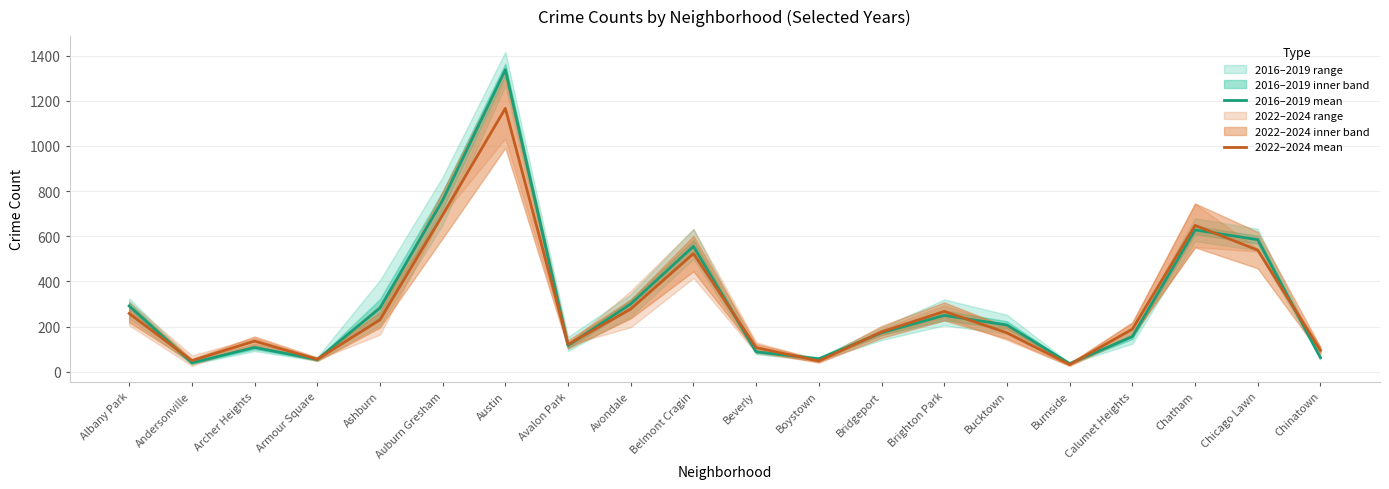

List the labels in order of 2016–2019 mean value, smallest first.

Burnside, Andersonville, Armour Square, Boystown, Chinatown, Beverly, Archer Heights, Avalon Park, Calumet Heights, Bridgeport, Bucktown, Brighton Park, Ashburn, Albany Park, Avondale, Belmont Cragin, Chicago Lawn, Chatham, Auburn Gresham, Austin